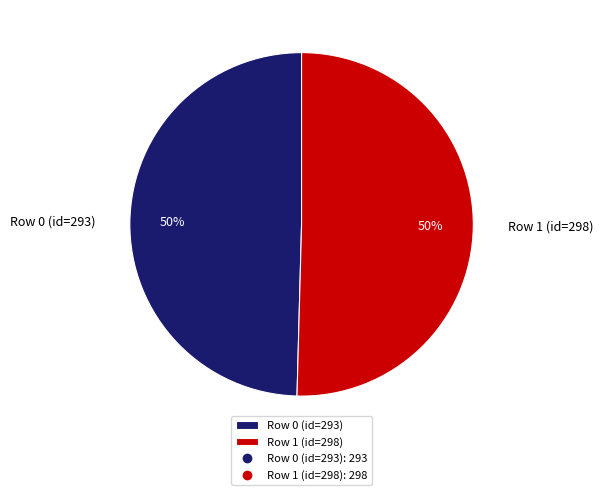

What is the ratio of the value at Row 1 (id=298) to the value at Row 0 (id=293)?

1.0